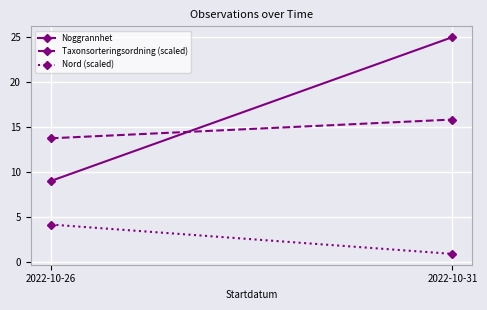

How many distinct data groups are displayed?

3